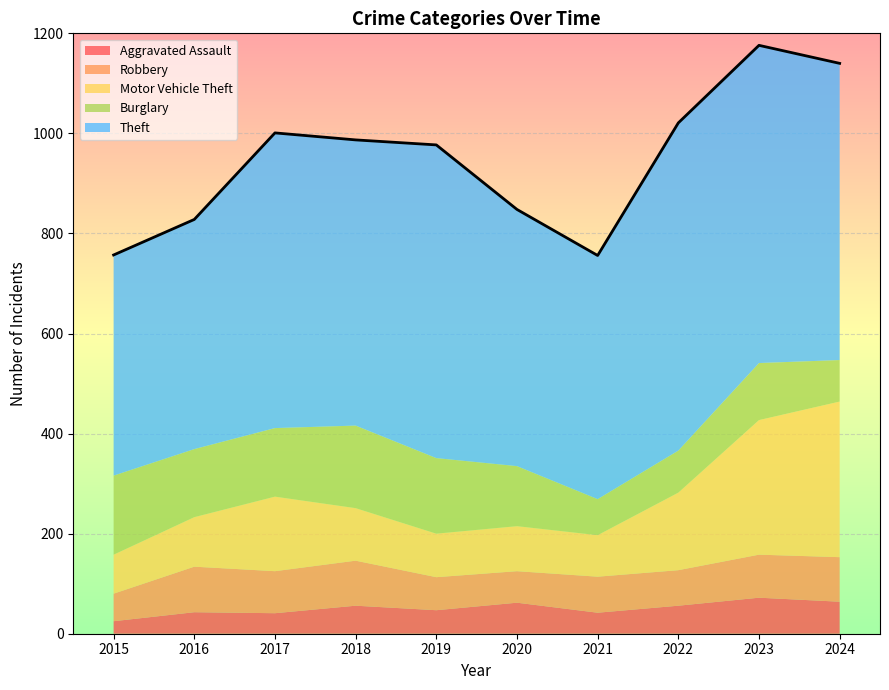

True or false: Theft and Robbery cross at least once.

False